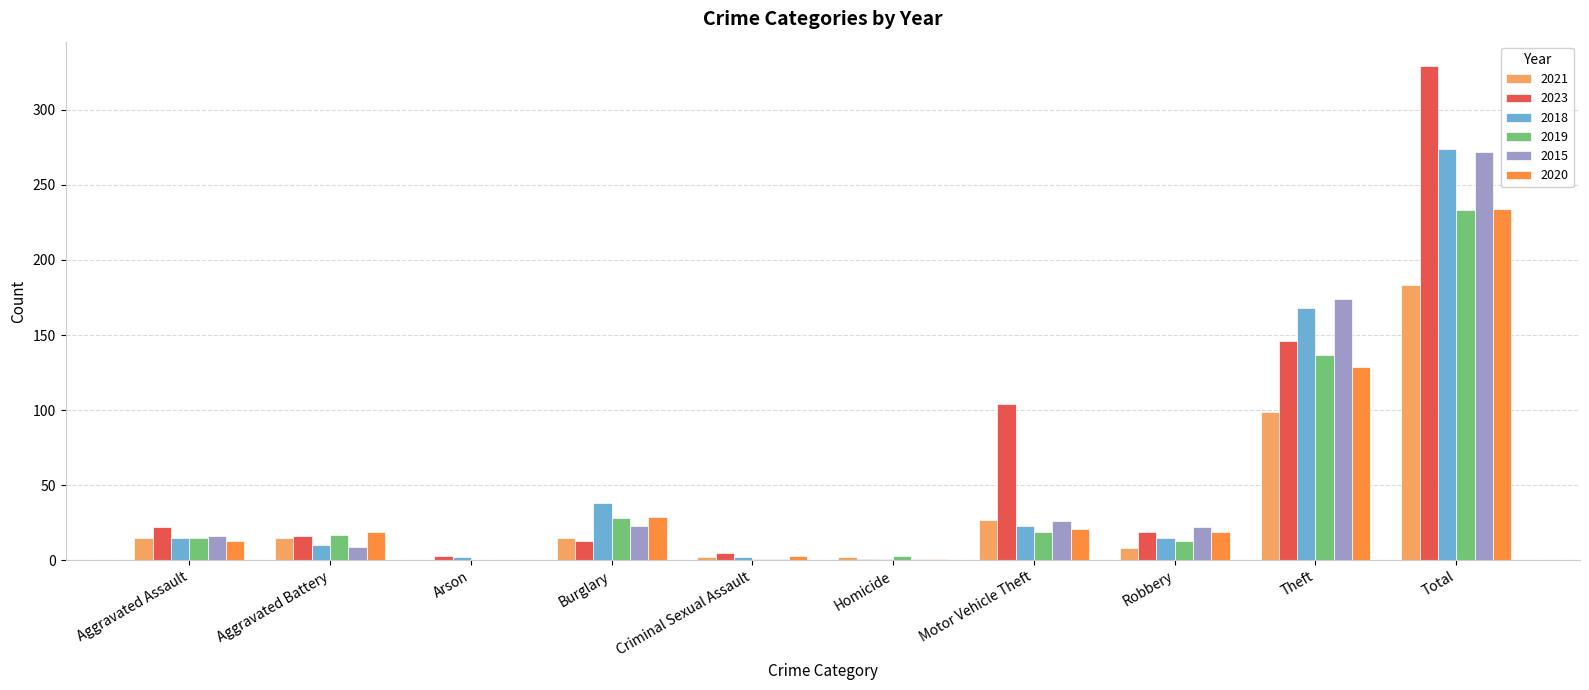

How many groups of bars are there?

10